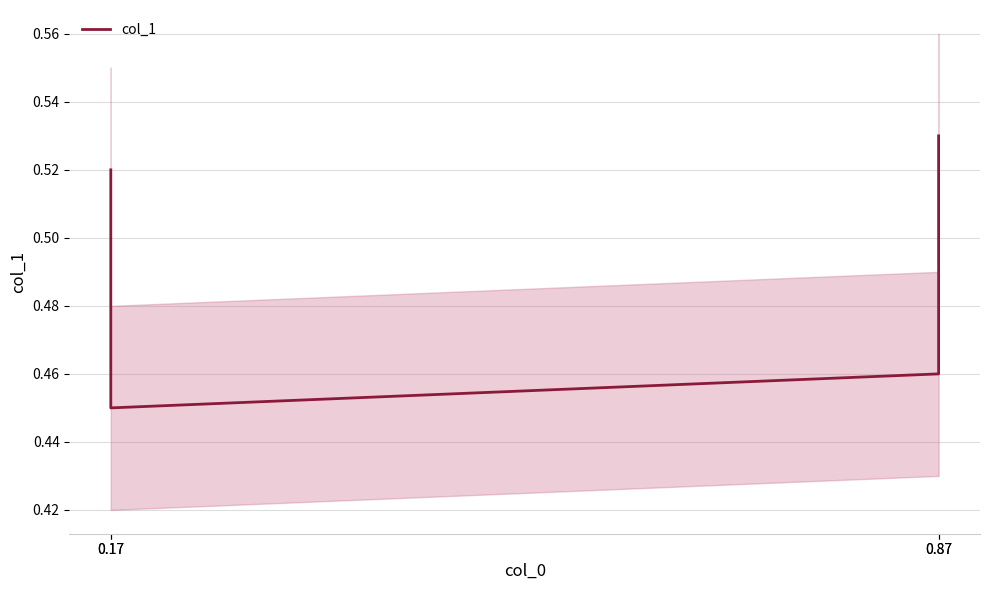

Reading left to right, what are all the values shown in this chart?

0.5	0.5	0.5	0.5